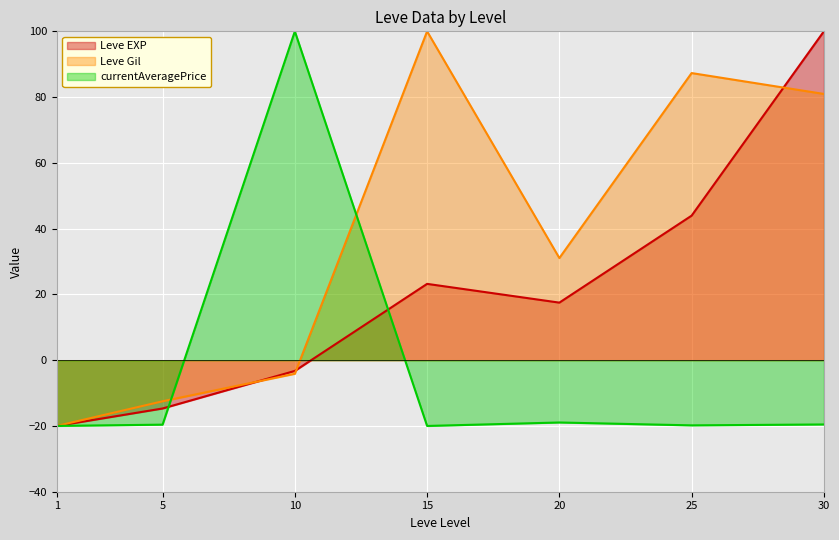

What is the total value across all series at 25?

111.4